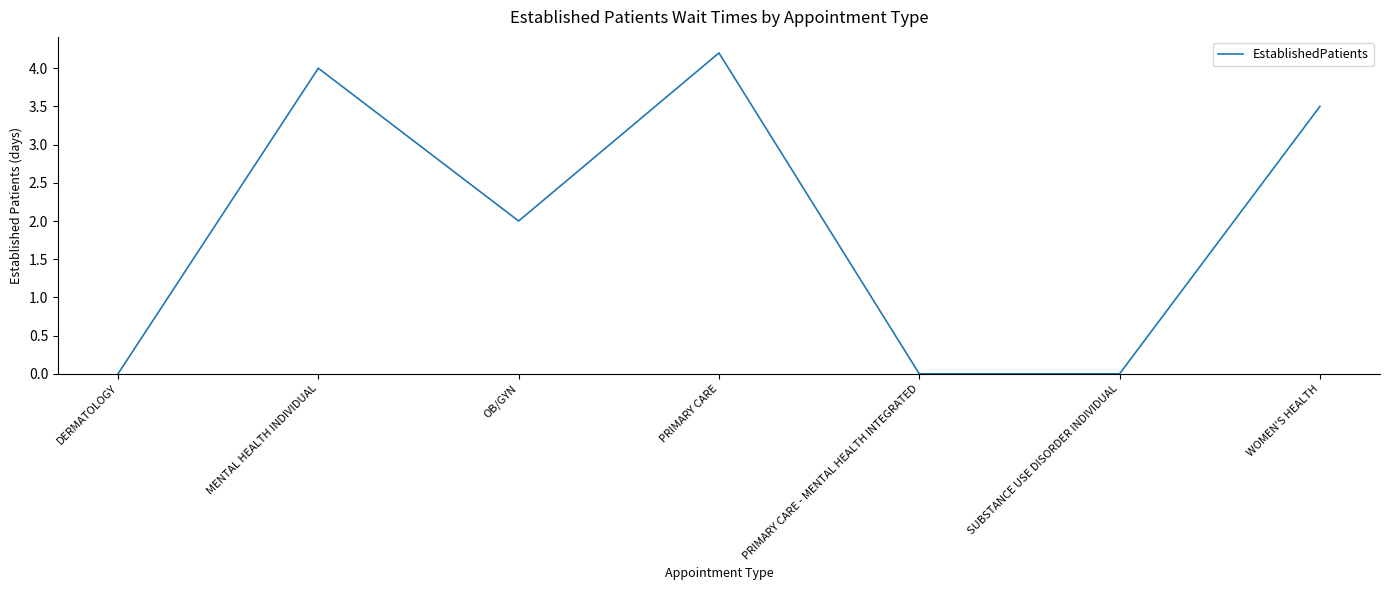

At which category does the chart reach its peak across all series?

PRIMARY CARE